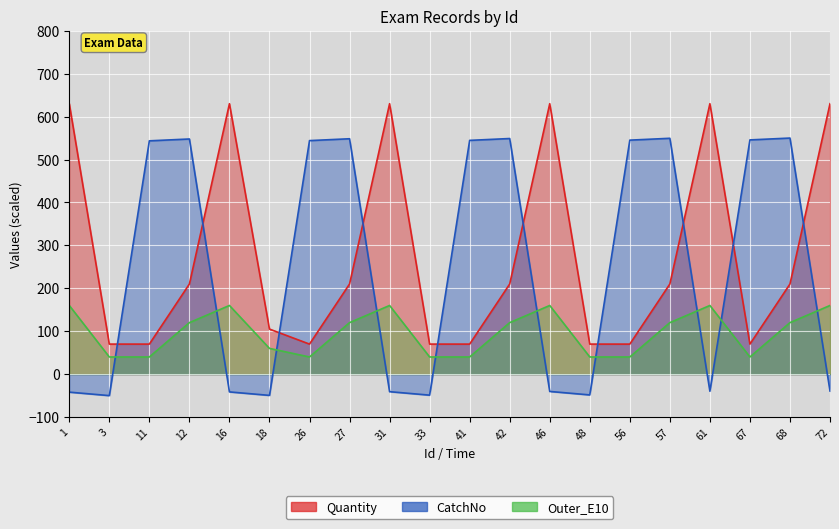

What is the difference between the second highest and minimum values in the Outer_E10 series?

120.0